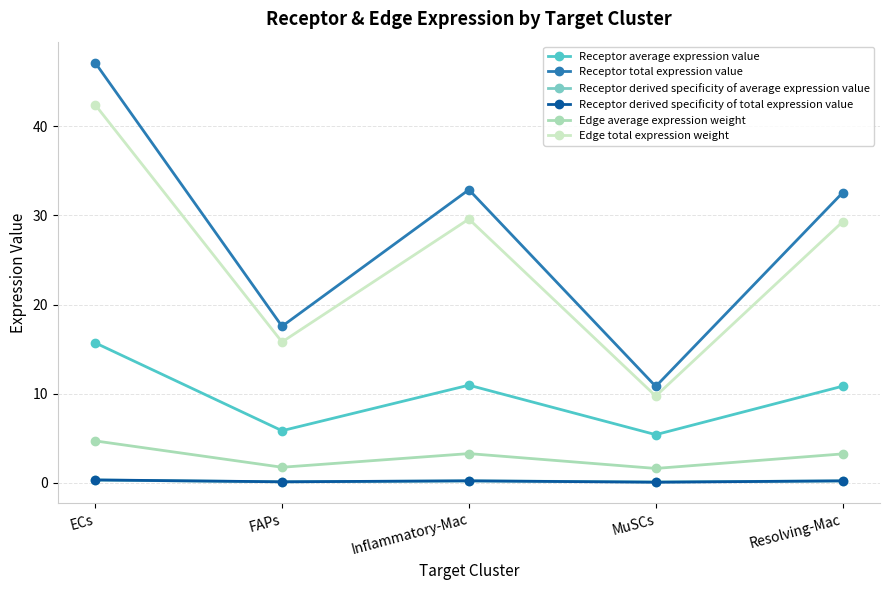

What is the lowest value of the Edge average expression weight series?

1.6